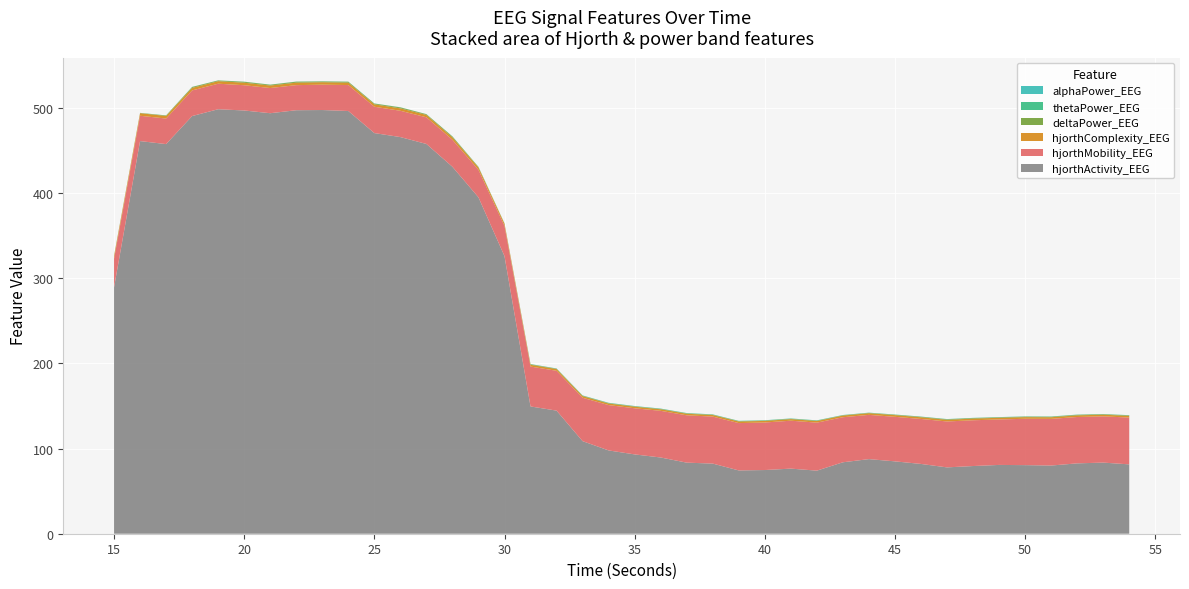

Reading left to right, list all the values displayed in this chart.

hjorthActivity_EEG: 289.2	461.0	457.5	490.4	498.4	496.9	493.7	497.2	497.5	496.3	470.4	465.7	457.6	430.8	395.0	325.9	149.4	144.5	108.7	97.8	93.1	89.5	83.5	82.3	74.3	74.8	76.4	74.1	83.9	87.6	85.0	81.9	77.9	79.5	80.8	80.5	80.1	82.6	83.5	81.4
hjorthMobility_EEG: 33.6	29.7	30.0	30.1	30.0	29.7	29.6	29.4	29.8	30.5	30.9	30.9	31.3	31.7	32.3	35.5	46.8	46.7	51.0	53.2	54.2	54.8	55.6	55.2	55.6	55.8	56.3	56.4	52.9	51.9	52.3	52.8	53.9	53.7	53.4	54.4	54.8	54.4	54.3	55.0
hjorthComplexity_EEG: 2.9	3.0	3.0	3.0	3.0	3.0	3.0	2.9	2.9	2.8	2.8	2.8	2.8	2.8	2.8	2.6	2.1	2.1	1.9	1.9	1.8	1.8	1.8	1.8	1.8	1.8	1.8	1.9	2.0	2.0	2.0	2.0	2.0	2.0	2.0	1.9	1.9	1.9	2.0	1.9
deltaPower_EEG: 0.5	0.3	0.6	1.0	0.8	1.1	0.9	1.1	0.9	1.0	0.9	1.1	0.8	1.1	0.6	0.3	0.6	0.4	0.5	0.5	0.4	0.5	0.5	0.4	0.5	0.4	0.5	0.5	0.4	0.4	0.5	0.6	0.6	0.6	0.6	0.6	0.6	0.6	0.5	0.6
thetaPower_EEG: 0.1	0.1	0.1	0.1	0.1	0.1	0.1	0.2	0.1	0.1	0.1	0.2	0.1	0.2	0.1	0.1	0.2	0.2	0.3	0.3	0.3	0.3	0.3	0.3	0.3	0.3	0.3	0.3	0.2	0.2	0.2	0.2	0.2	0.2	0.2	0.2	0.2	0.2	0.2	0.2
alphaPower_EEG: 0.0	0.0	0.0	0.0	0.0	0.0	0.0	0.0	0.0	0.0	0.0	0.0	0.0	0.0	0.0	0.0	0.1	0.1	0.1	0.1	0.1	0.1	0.1	0.1	0.1	0.1	0.1	0.1	0.1	0.1	0.1	0.1	0.1	0.1	0.1	0.1	0.1	0.1	0.1	0.1